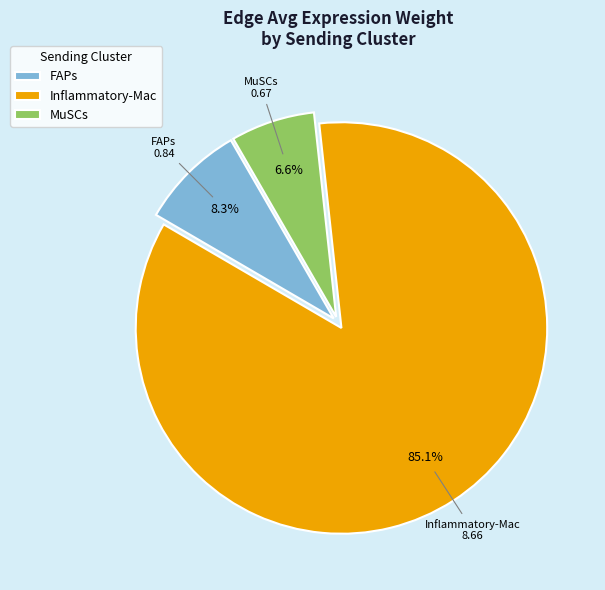

What percentage is the FAPs slice, to the nearest percent?

8%